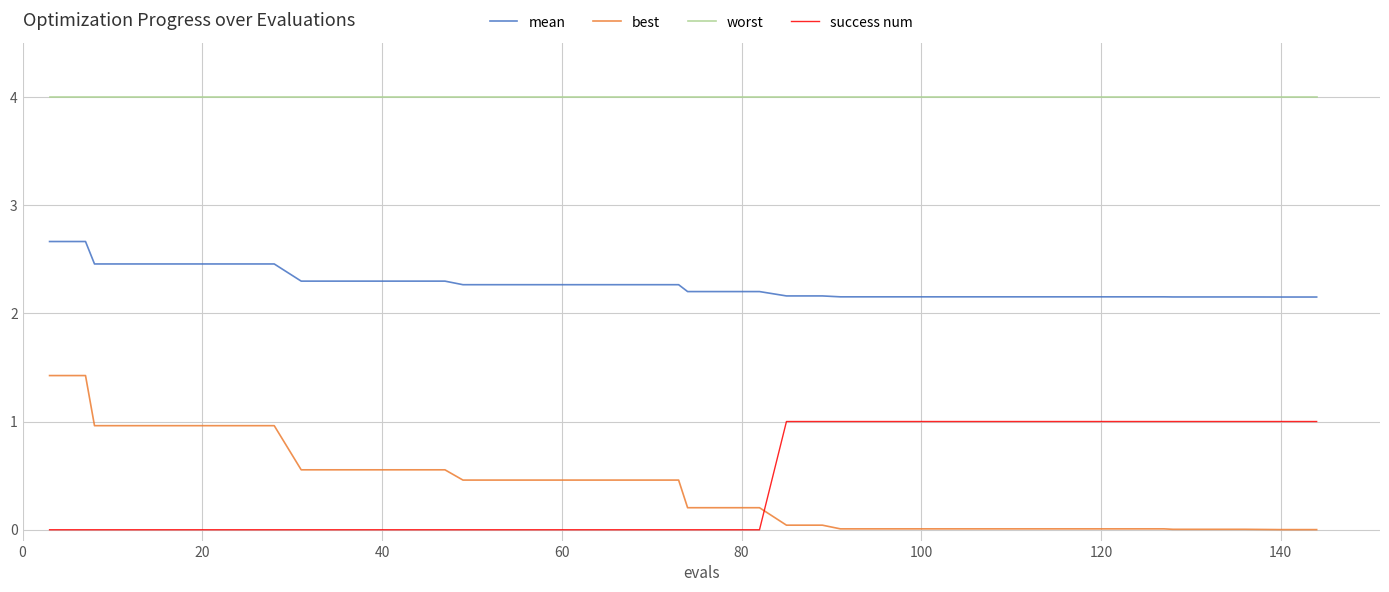

Which series has the largest total across all categories?

worst